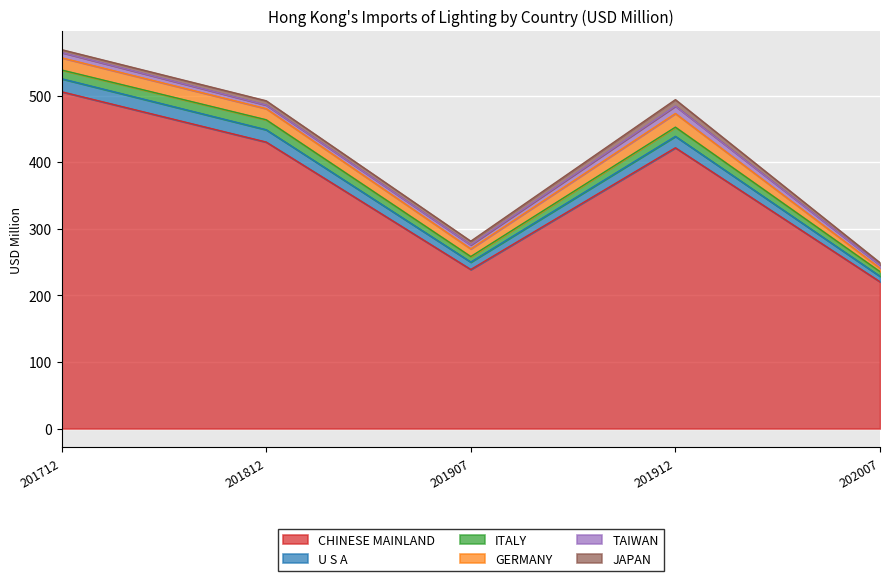

Which series has the largest range (max minus min)?

CHINESE MAINLAND